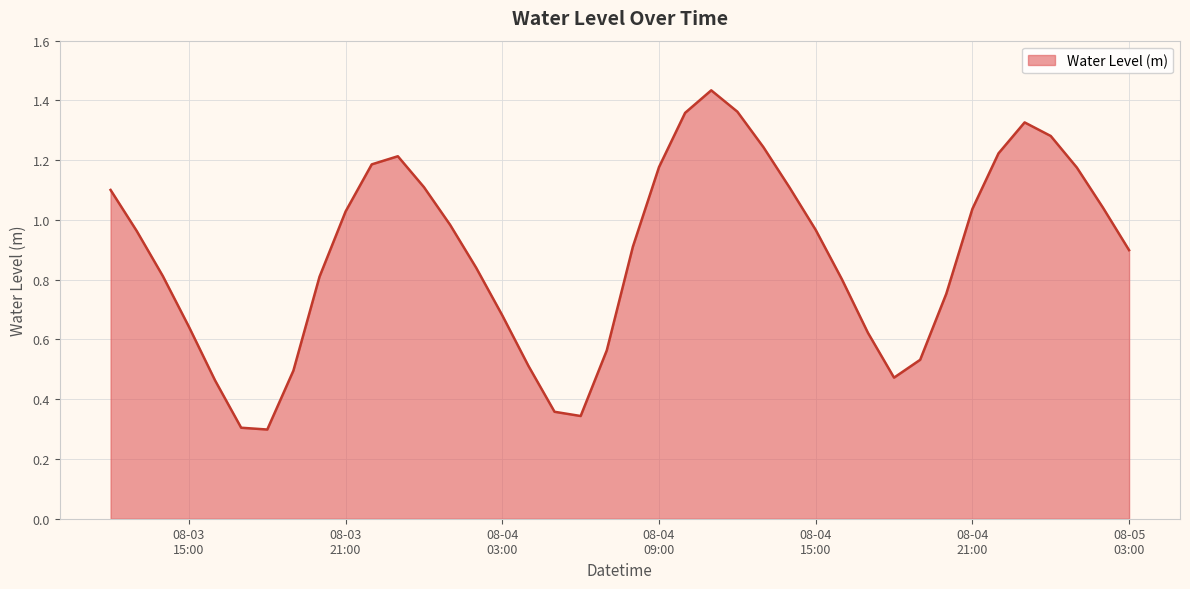

What is the difference between the maximum and minimum values?

1.1